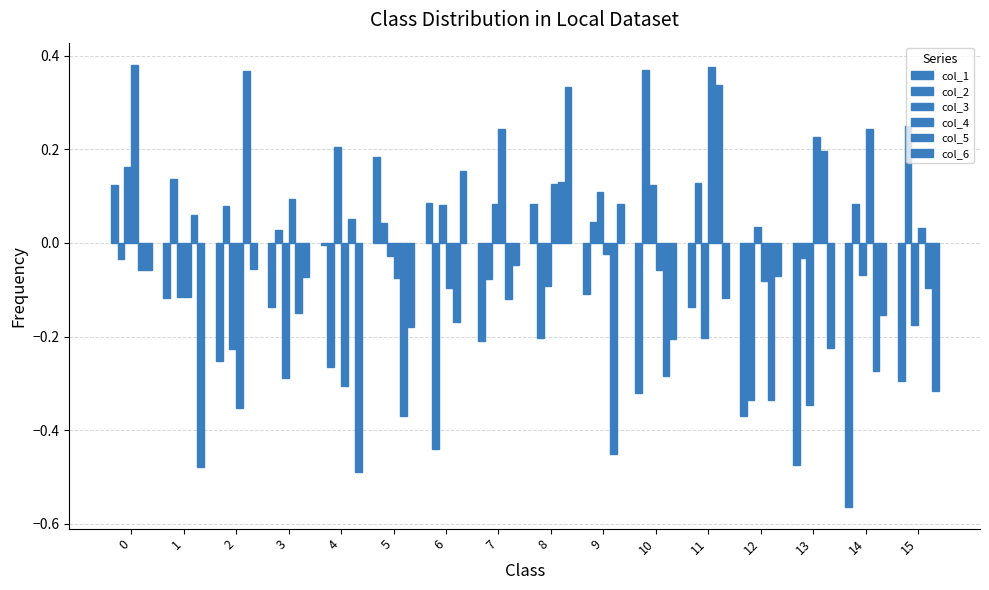

How many data points does each series have?

16